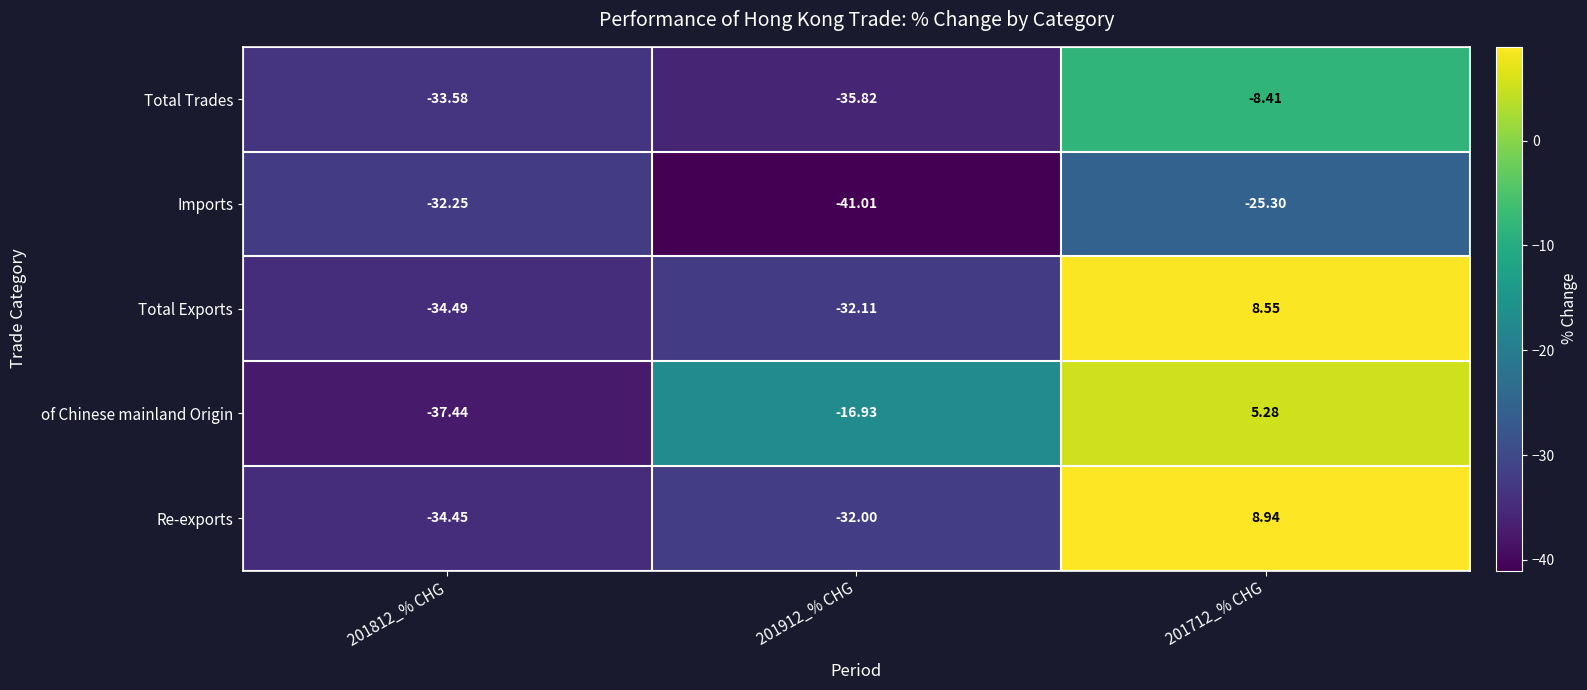

How many data points does each series have?

3